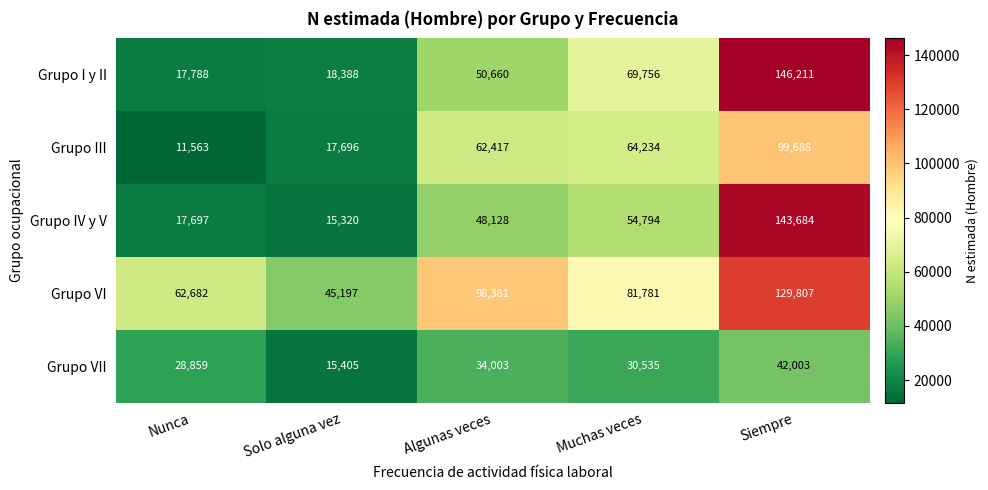

The value of Grupo IV y V at Nunca is 26310. True or false?

False